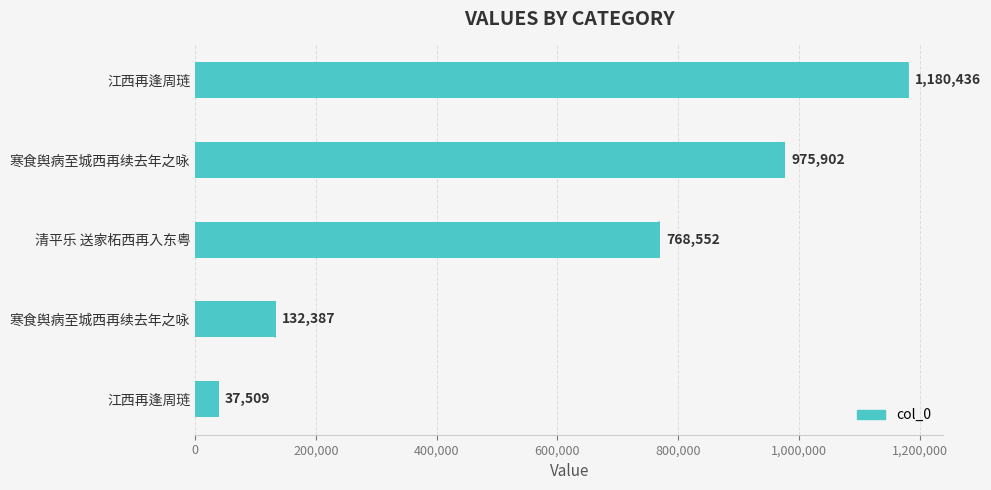

How many bars are there in total?

5